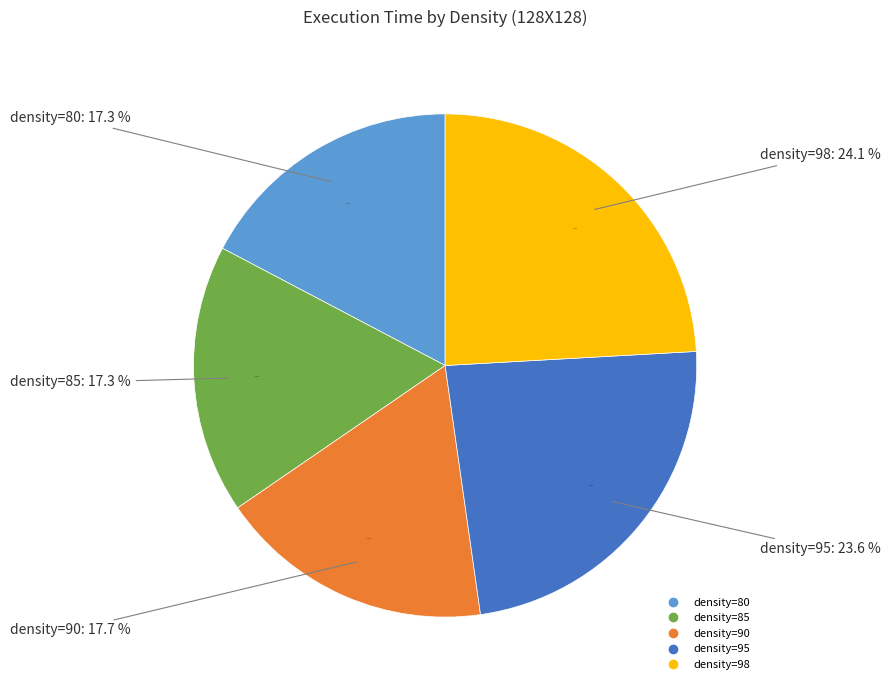

What percentage is the 95 slice, to the nearest percent?

24%